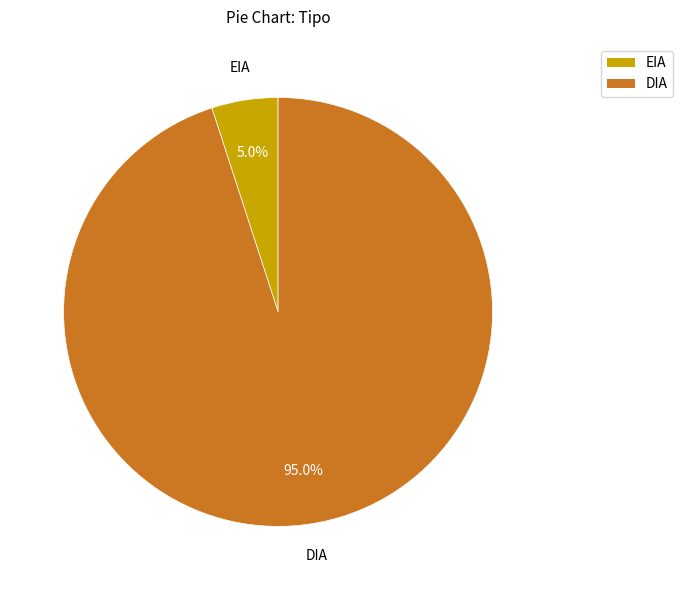

To the nearest percent, what is the average slice percentage?

50%